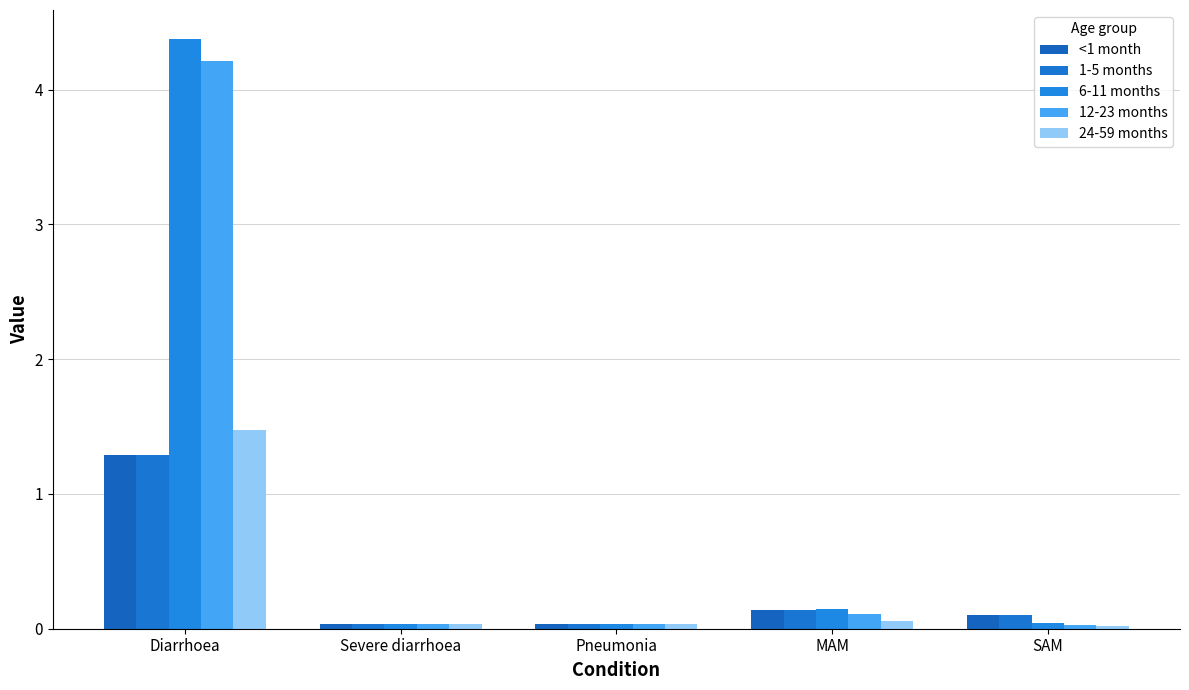

Rank the categories by <1 month value from highest to lowest.

Diarrhoea, MAM, SAM, Severe diarrhoea, Pneumonia